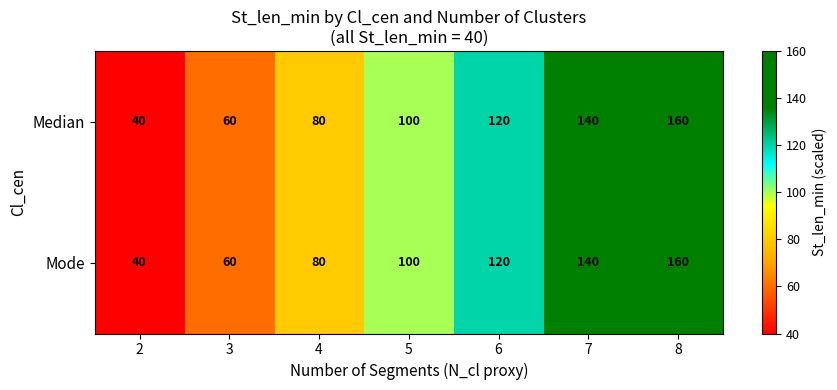

Reading left to right, transcribe all the data shown in this chart.

Median: 40	60	80	100	120	140	160
Mode: 40	60	80	100	120	140	160